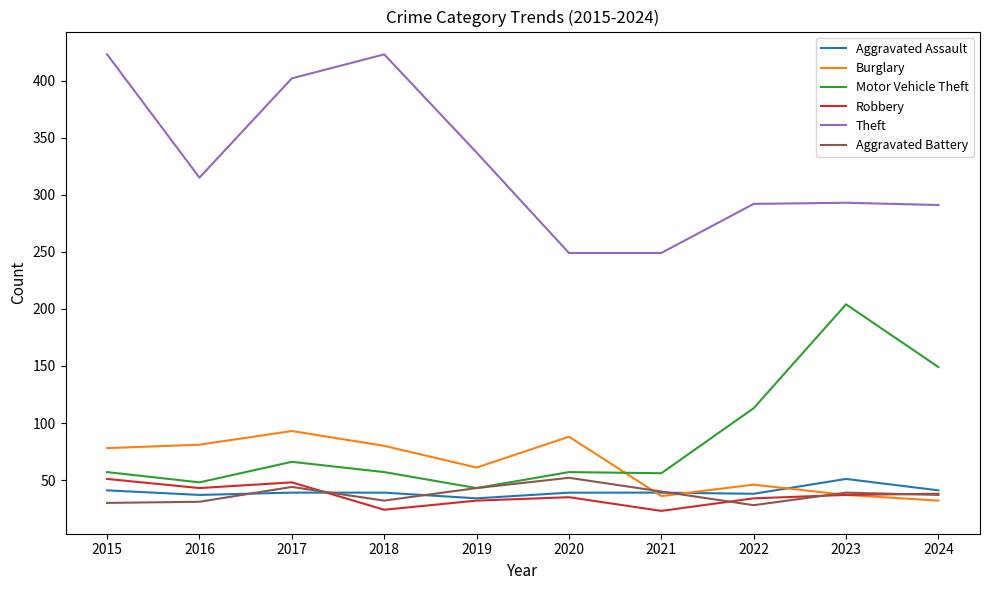

Between 2017 and 2022, which series saw the biggest shift?

Theft